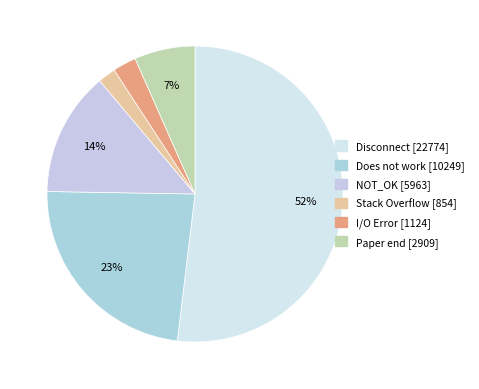

To the nearest percent, what percentage of the pie is Disconnect?

52%